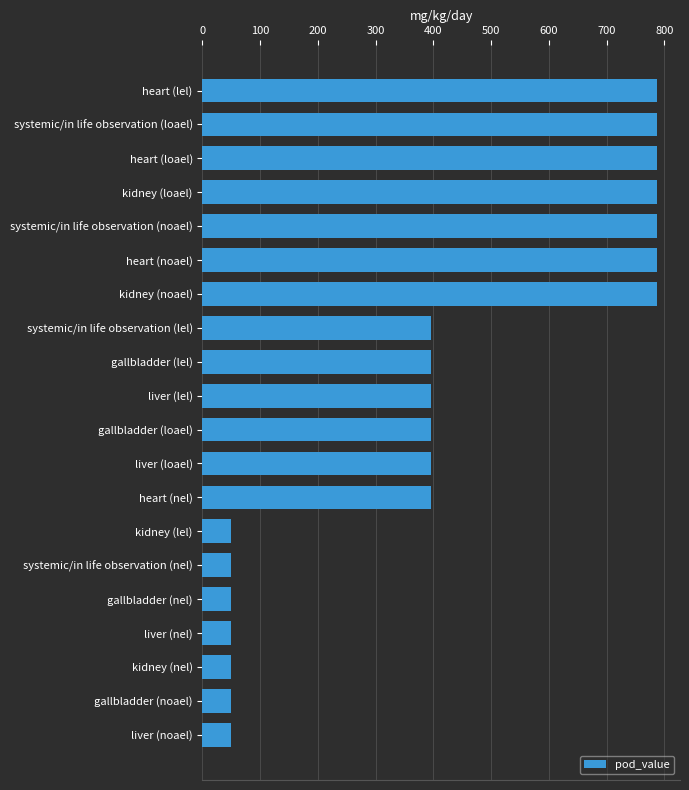

The chart shows a value of 24.0 at kidney (nel). True or false?

False